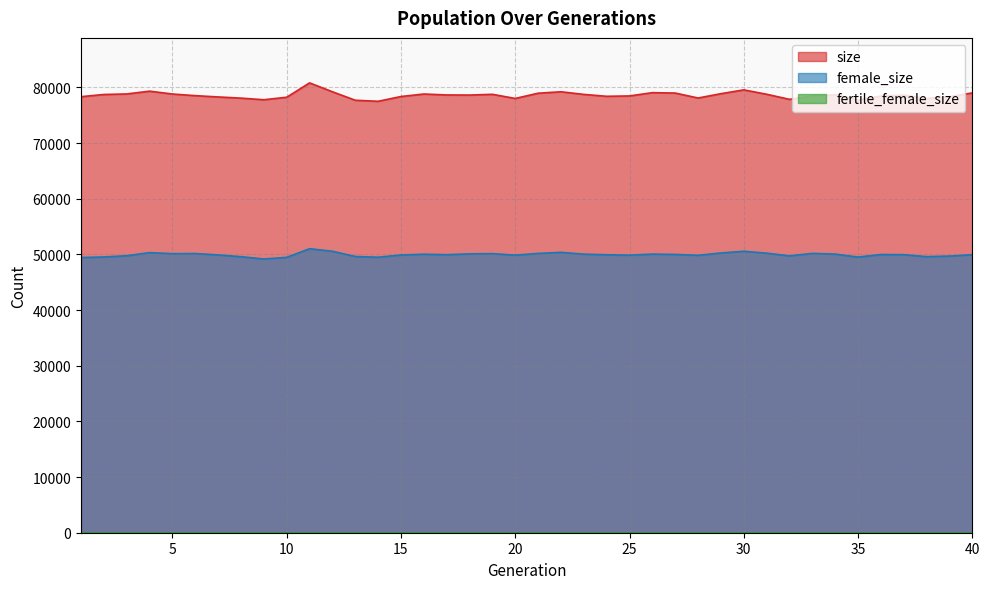

Which series has the largest total across all categories?

size